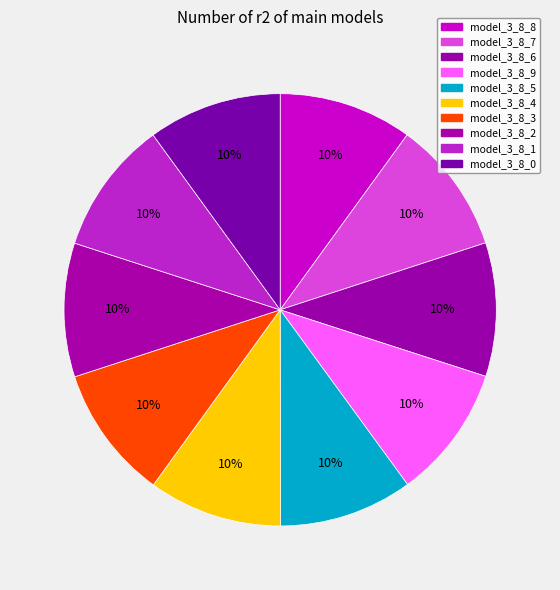

To the nearest percent, what percentage of the pie is model_3_8_9?

10%